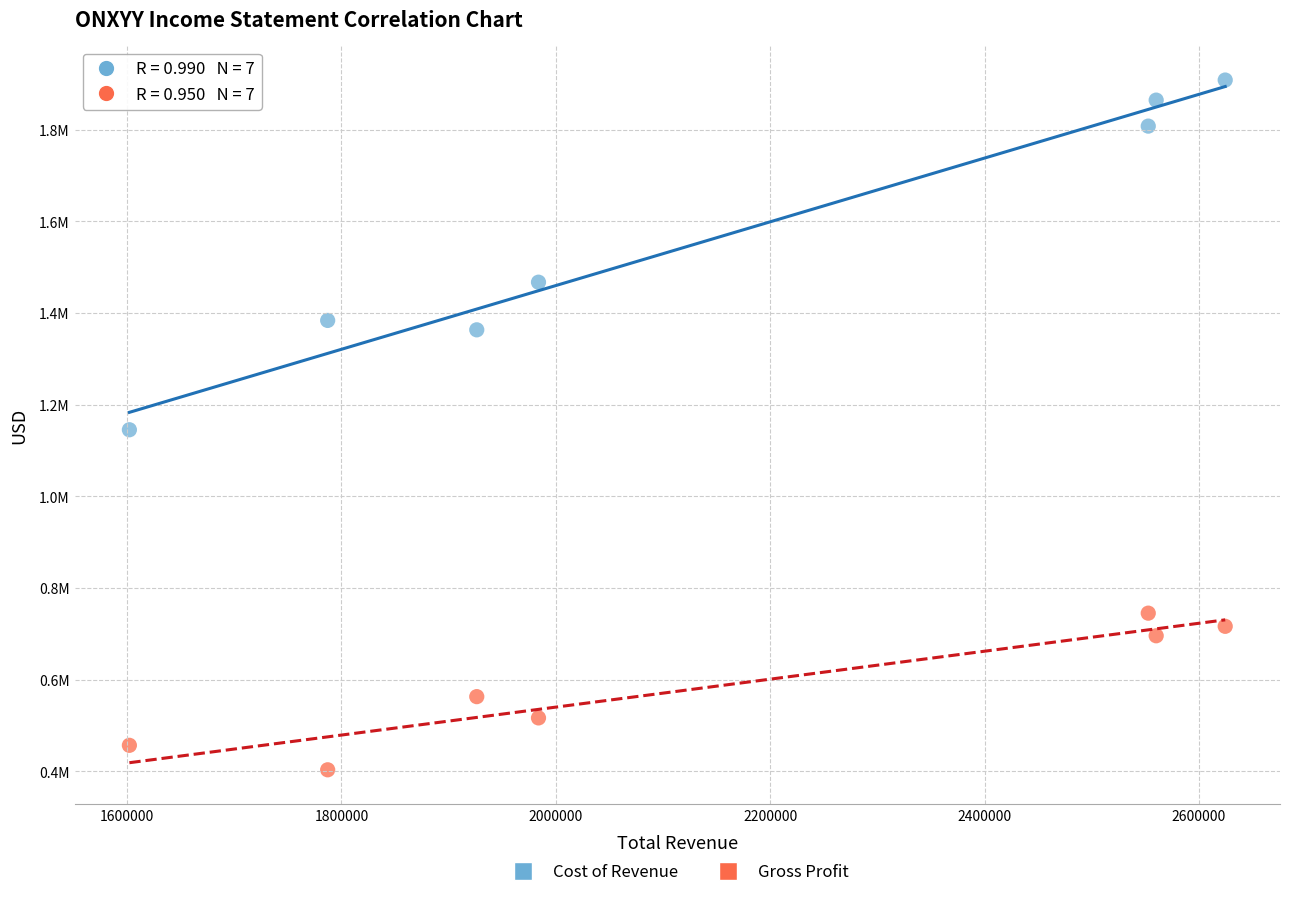

Which series reaches the maximum Y coordinate?

Cost of Revenue